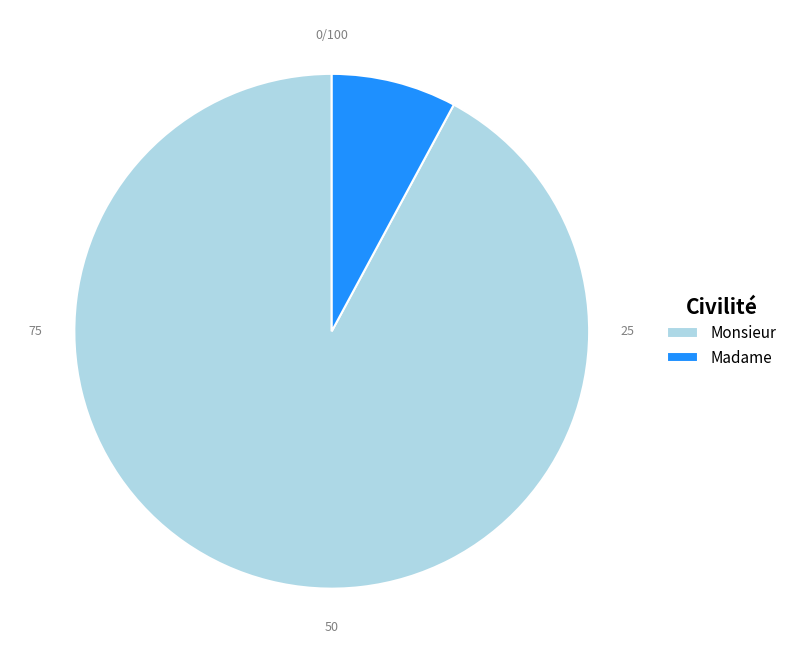

Between Monsieur and Madame, which is larger?

Monsieur